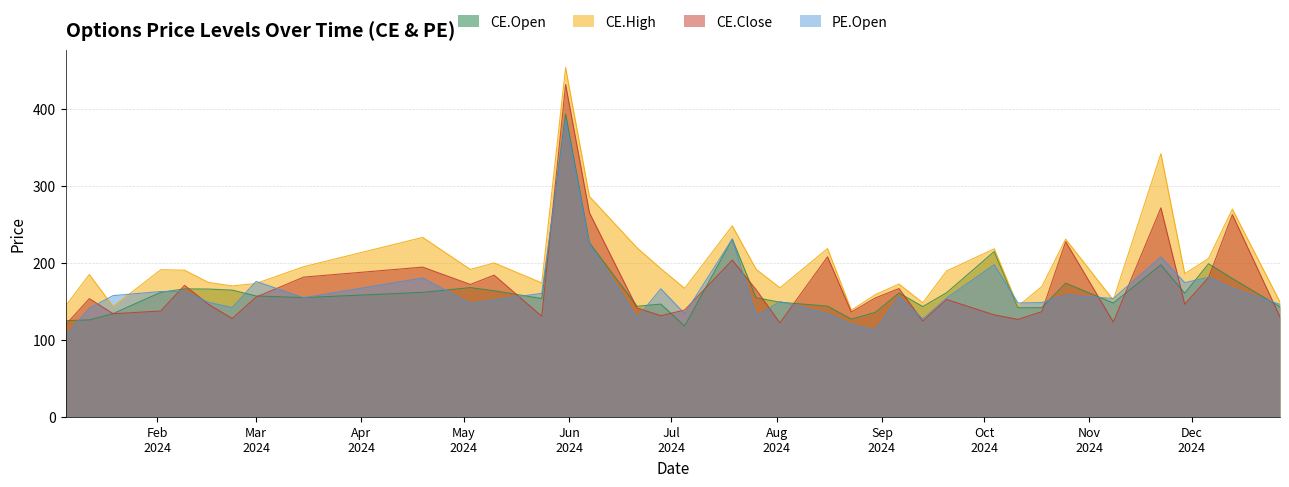

Is it true that CE.Close equals 131.4 at 2024-06-28?

True